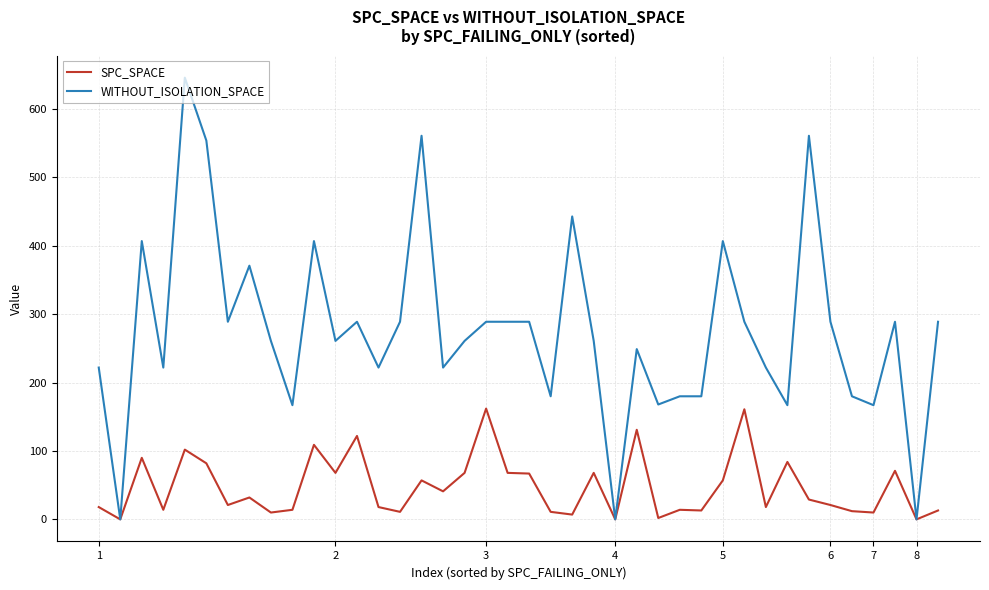

Is this an area chart (filled region under the line)?

No